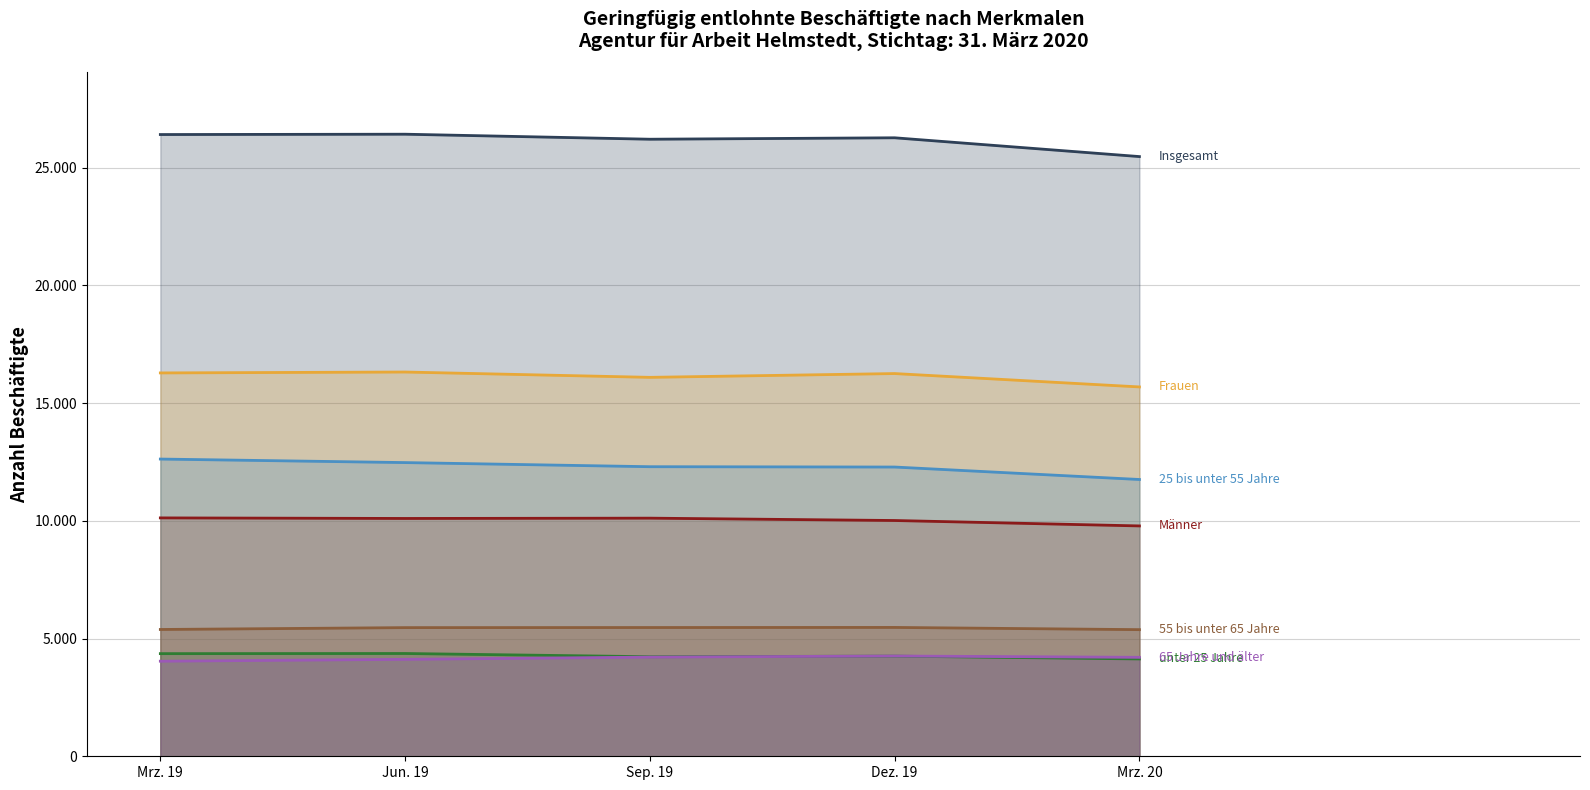

Does the chart display data point markers on the line(s)?

No